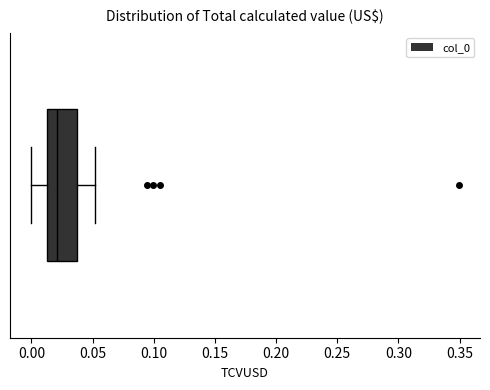

Transcribe this box plot: give where the median line is, the range the box spans, and where the two whiskers end, as read against the x-axis. The values are not printed on the chart, so give them approximately, as read against the axis.

median 0.020, box 0.015 to 0.035, whiskers 0.000 to 0.050